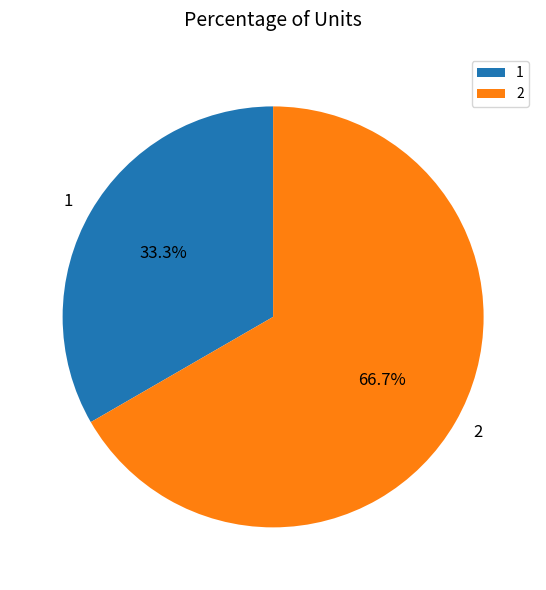

What portion of the pie excludes 1?

66.7%